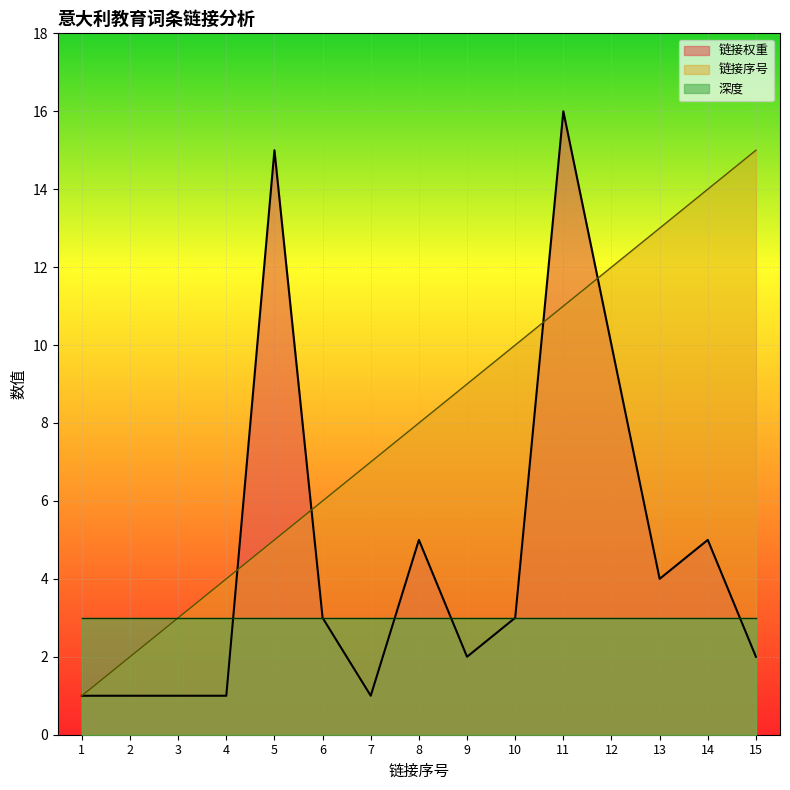

After their last crossing, which series has the higher values: 链接权重 or 链接序号?

链接序号